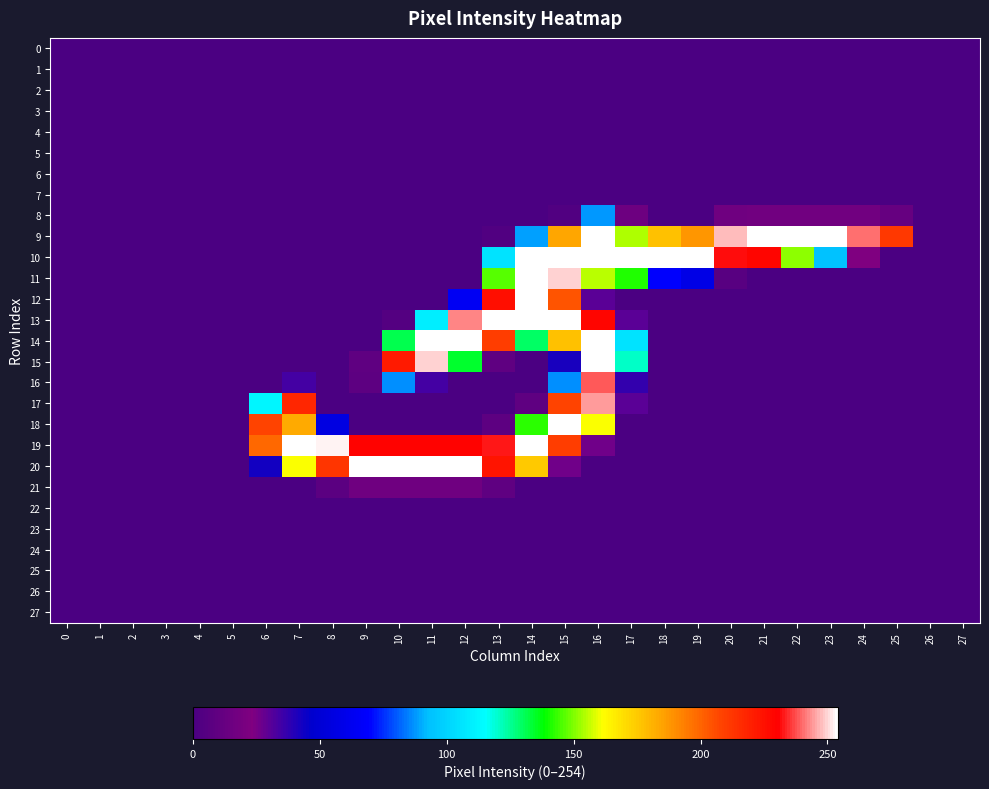

Which series changed the most between 10 and 26?

row_20